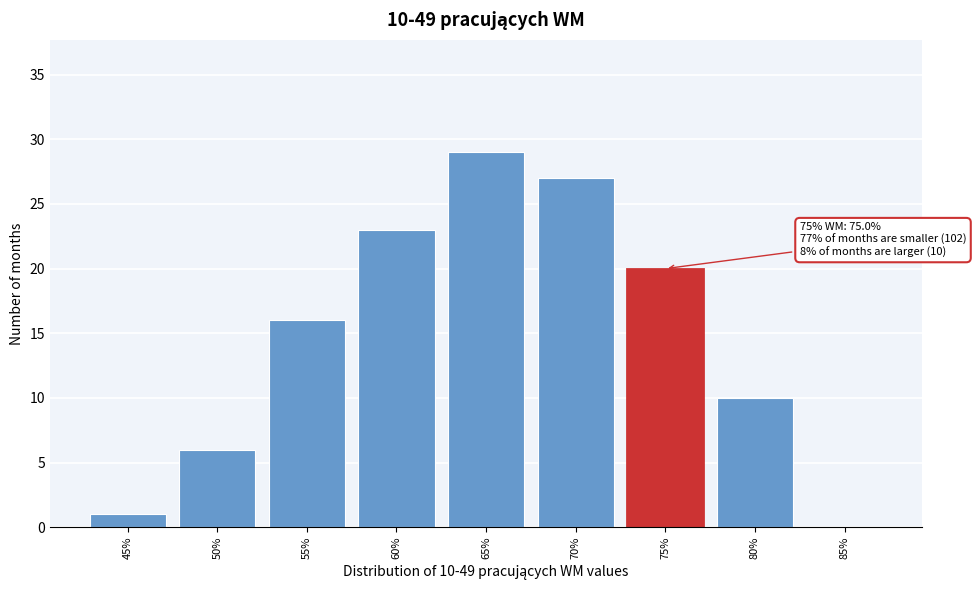

Reading right to left, list all the values displayed in this chart.

85%=0	80%=10	75%=20	70%=27	65%=29	60%=23	55%=16	50%=6	45%=1